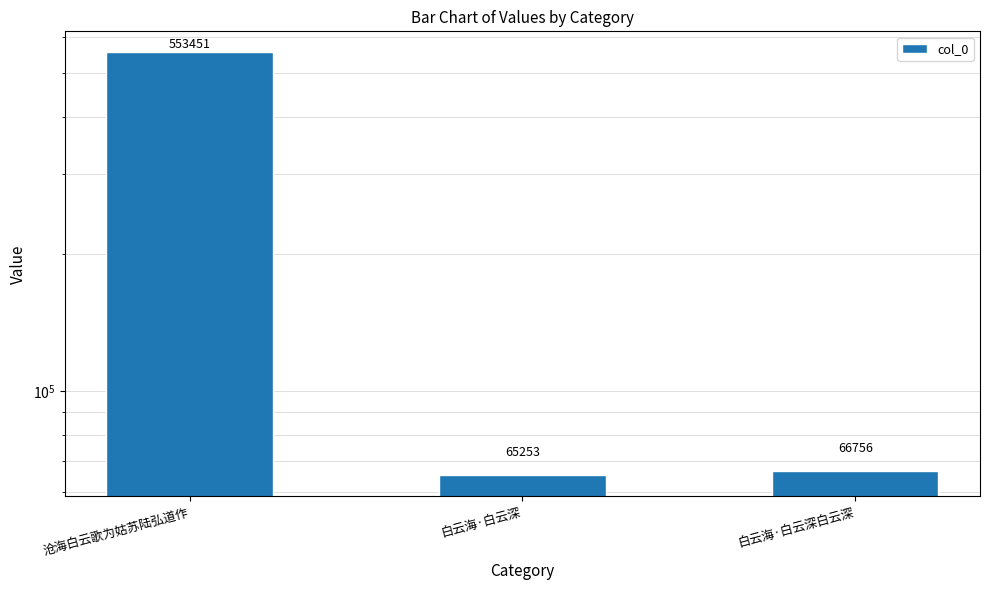

True or false: the data shows 65253 at 白云海·白云深.

True